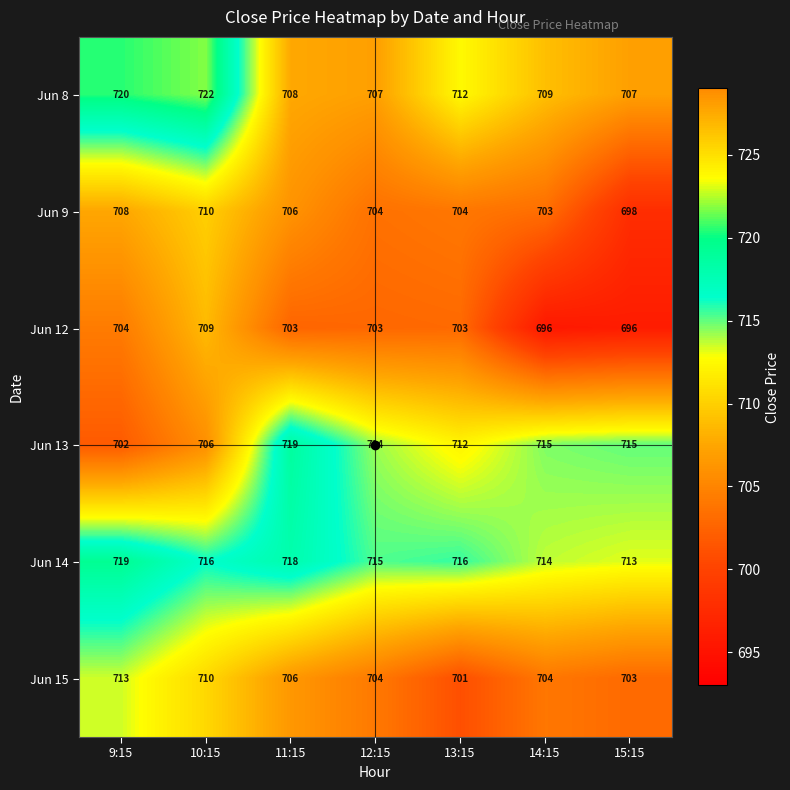

Read the Jun 9 value at 12:15.

704